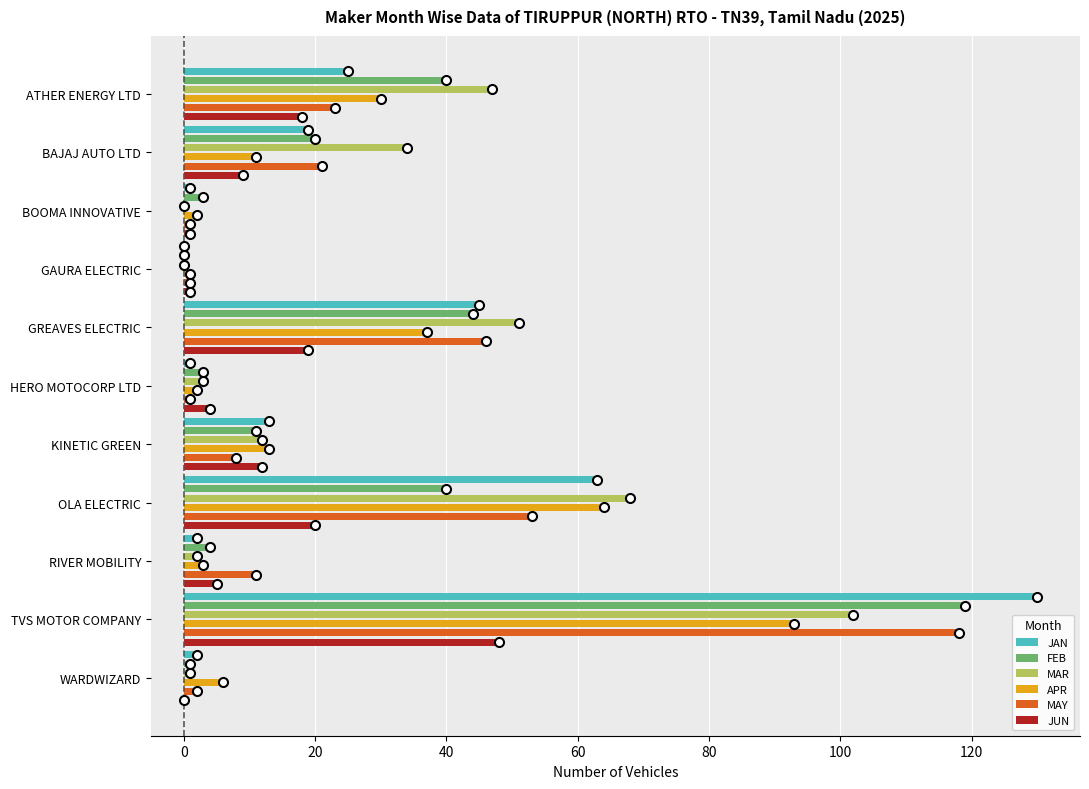

At which category is the sum across all series the highest?

TVS MOTOR COMPANY